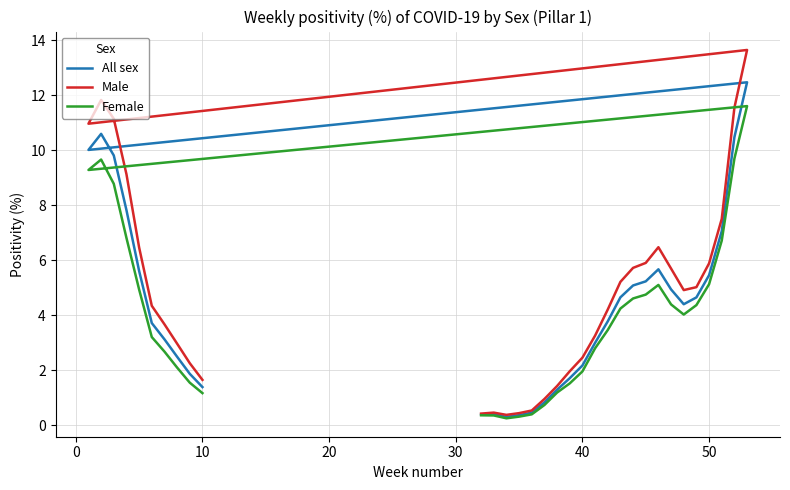

Rank the series by their average value, from lowest to highest.

Female, All sex, Male